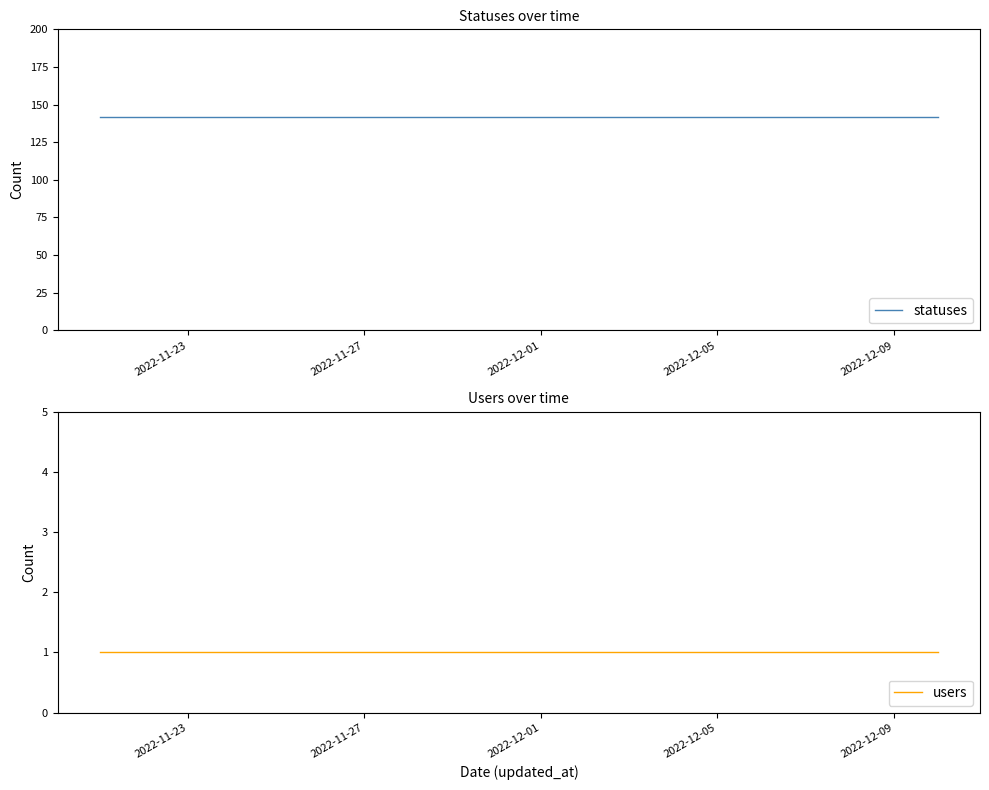

True or false: users and statuses cross at least once.

False